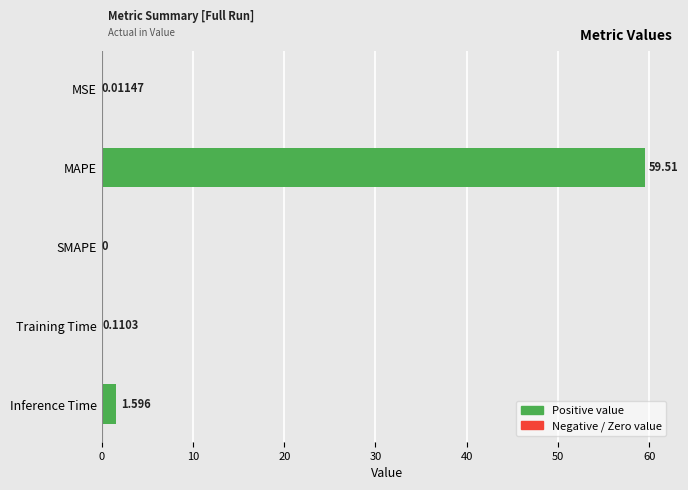

At which category does the chart reach its peak across all series?

MAPE